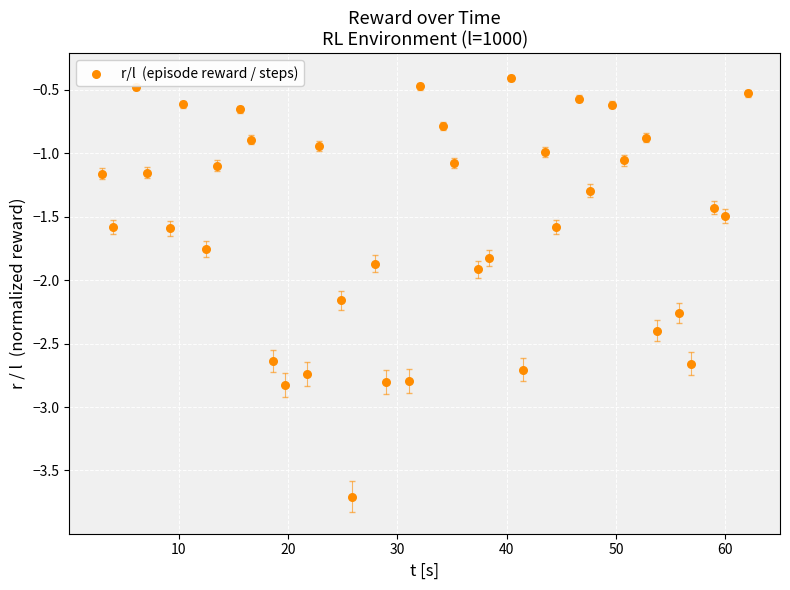

What is the range of Y values (max minus min)?

3.3